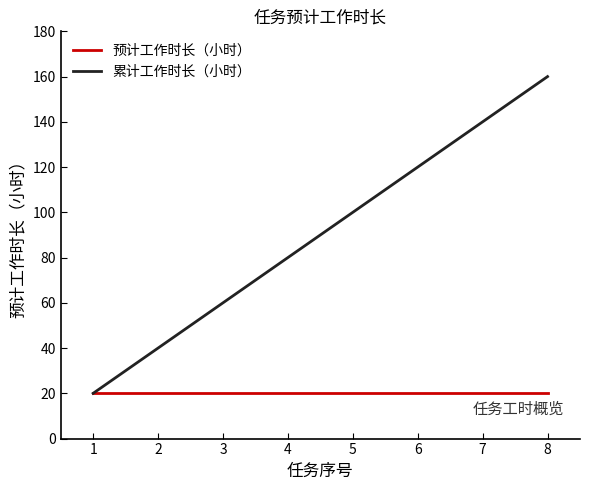

The value of 预计工作时长（小时） at 1 is 20. True or false?

True